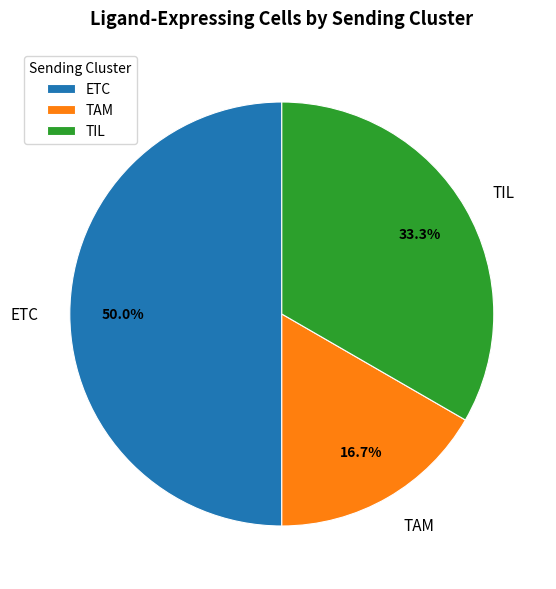

To the nearest percent, what is the combined percentage of ETC and TIL?

83%